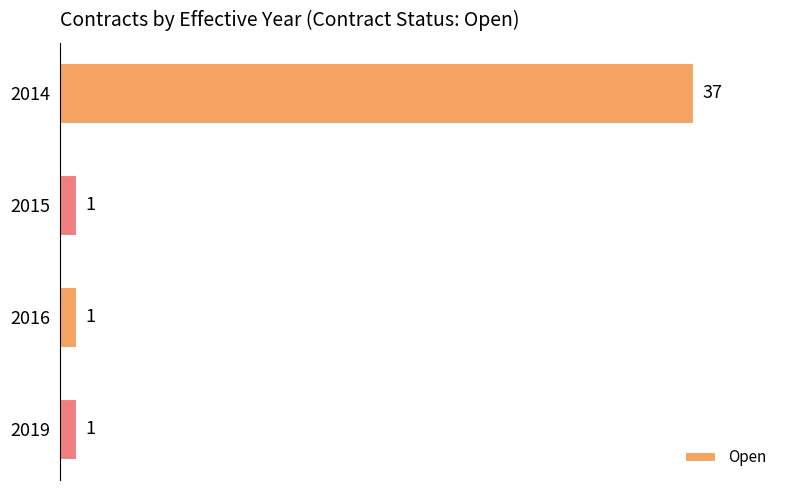

Reading top to bottom, transcribe all the data shown in this chart.

37	1	1	1